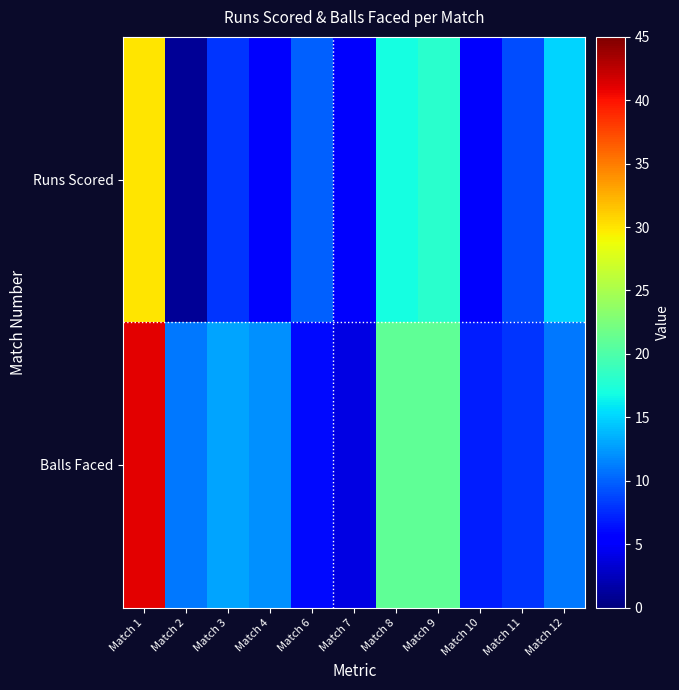

How many series are shown in this chart?

2